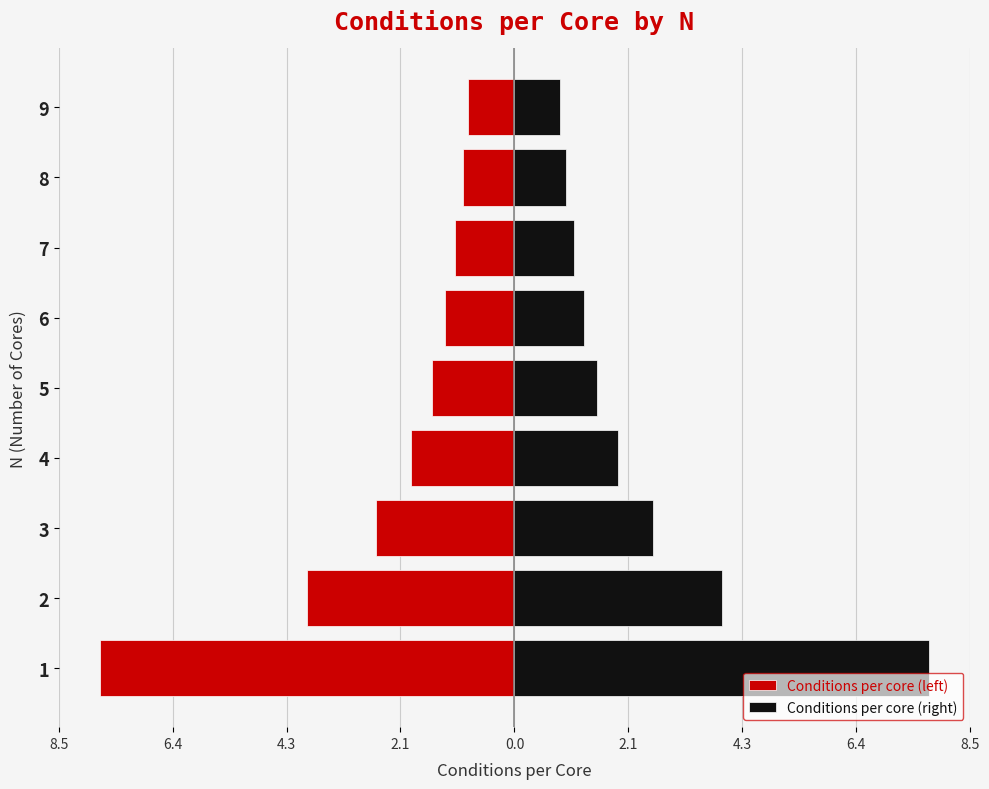

The Conditions per core (left) series shows -11.0 at 1. True or false?

False